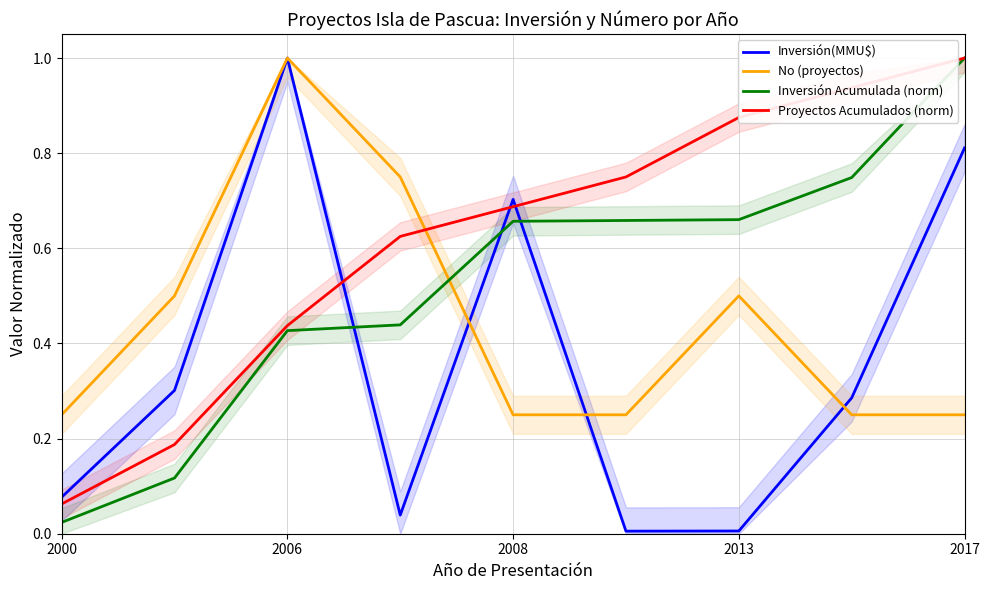

The value of Inversión Acumulada (norm) at 2013 is 0.3. True or false?

False